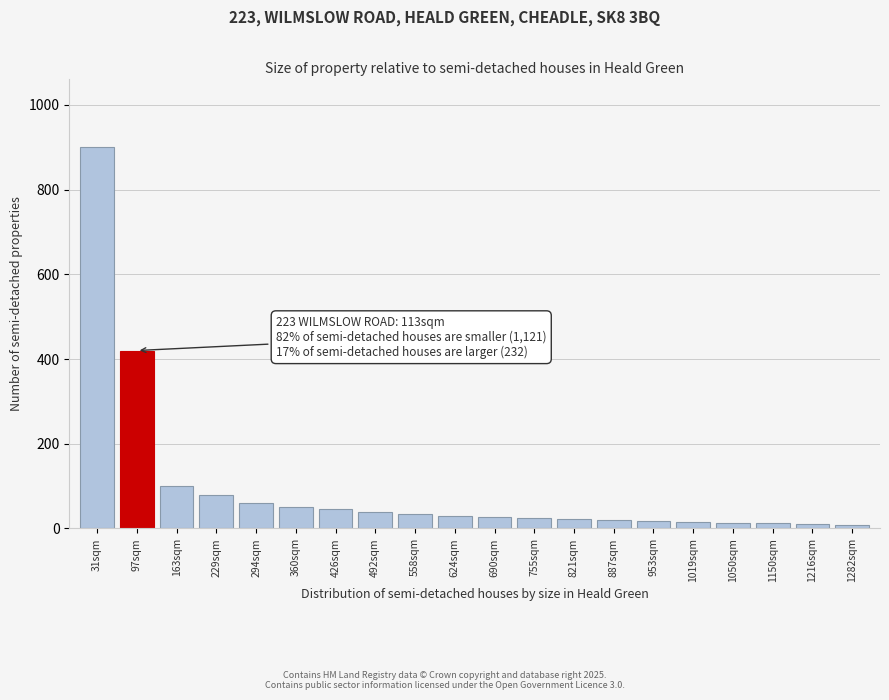

What is the label of the 4th bar from the left?

229sqm